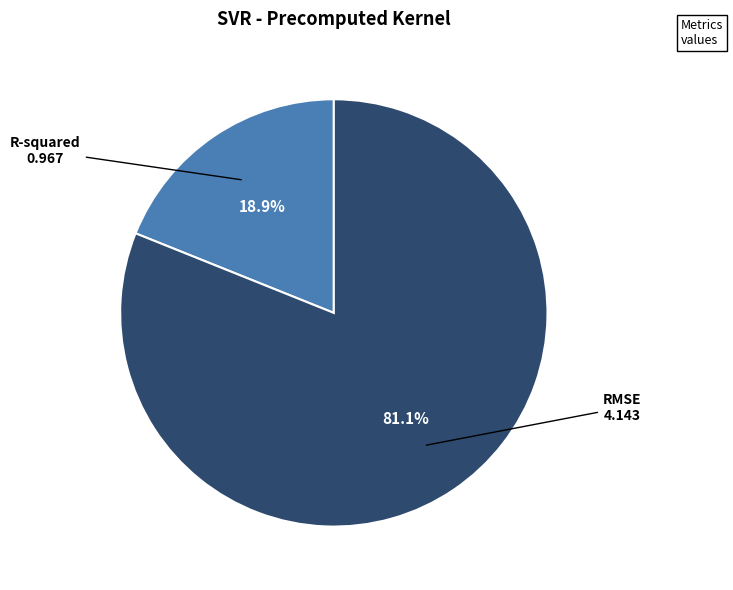

What percentage is NOT represented by R-squared?

81.1%